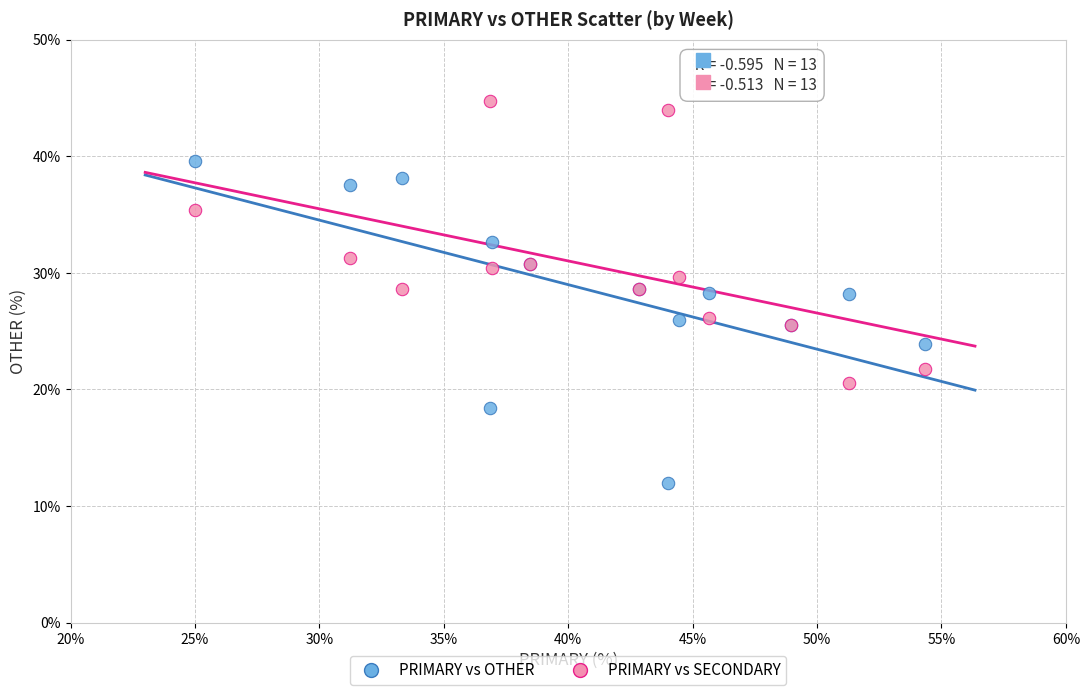

Which series contains the lowest Y value?

PRIMARY vs OTHER